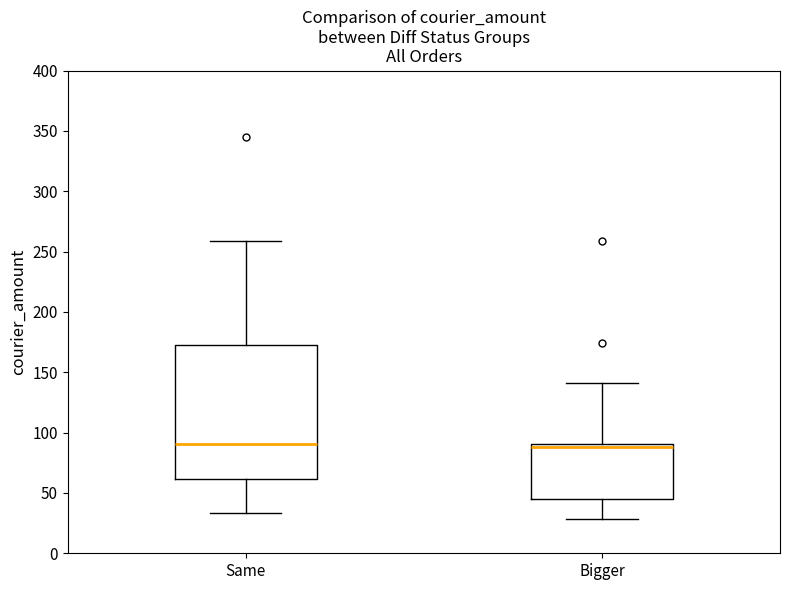

Comparing the boxes themselves (not the whiskers), which one is the tallest?

Same